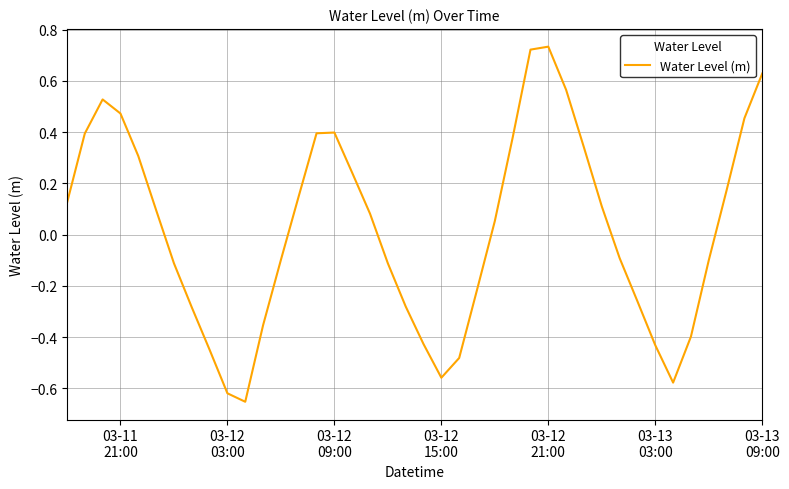

What is the difference between the maximum and minimum values?

1.4